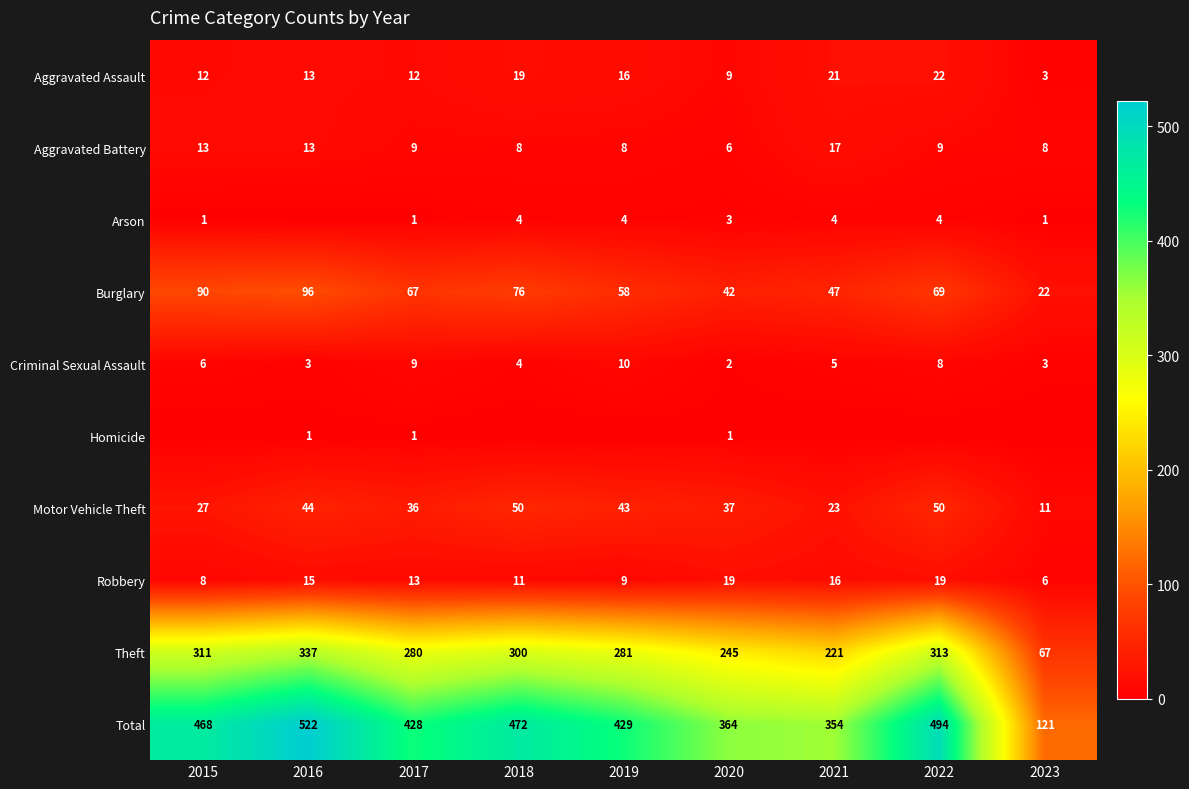

Where does the Robbery series first go above 13?

2016